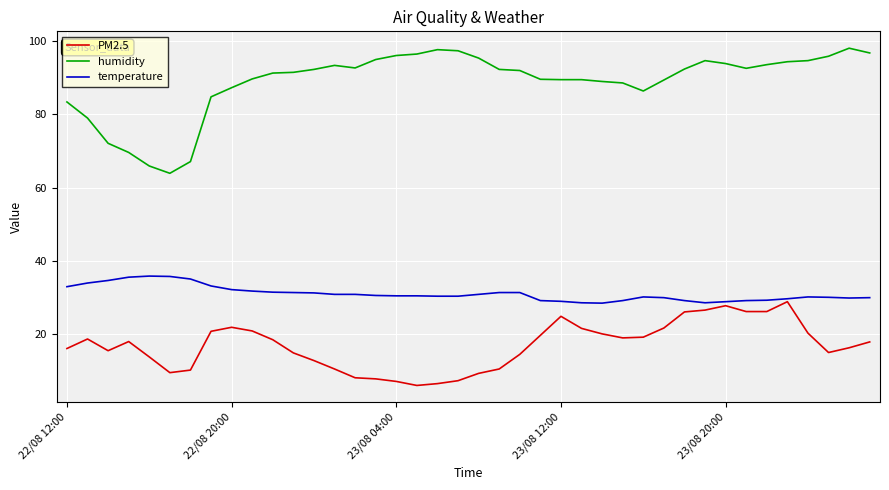

Which series has the largest total across all categories?

humidity